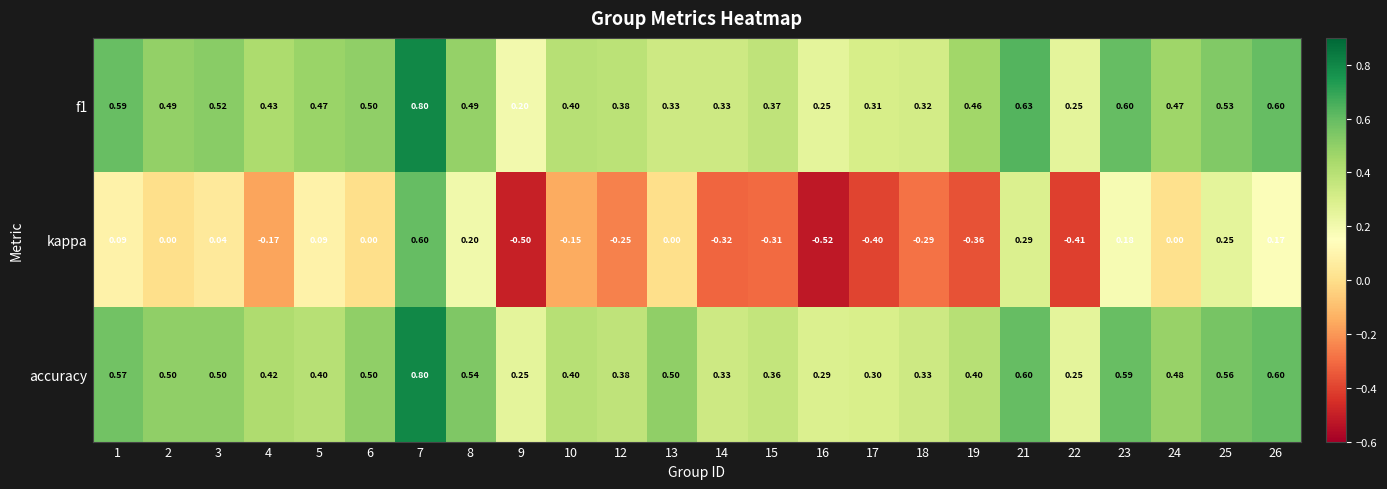

Which series changed the most between 10 and 23?

kappa